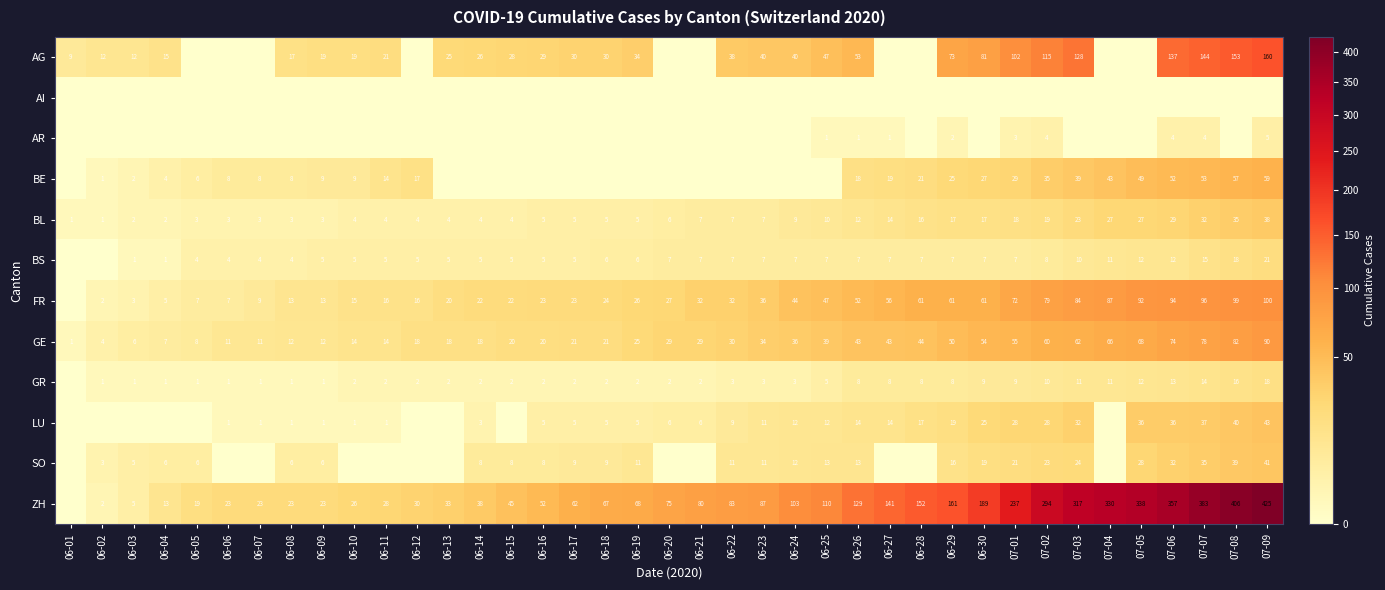

At which label is BL closest to 19?

07-02